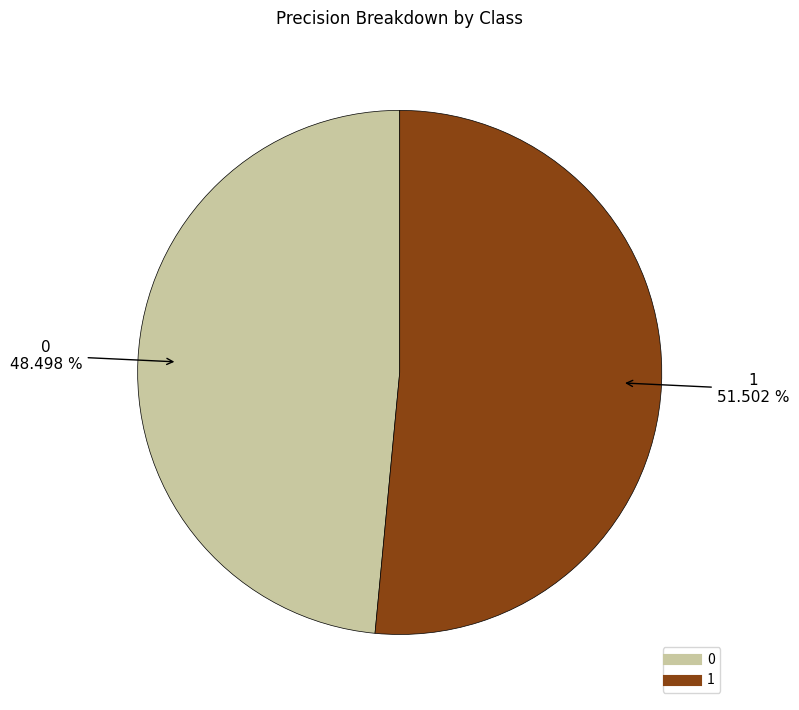

Does 0 account for over 50% of the chart?

No